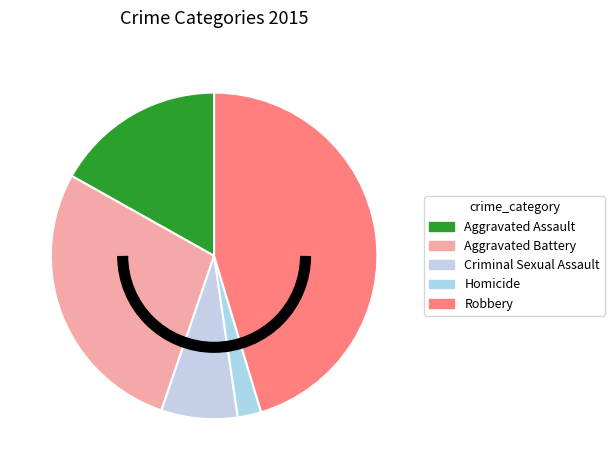

How many segments does this pie chart have?

5